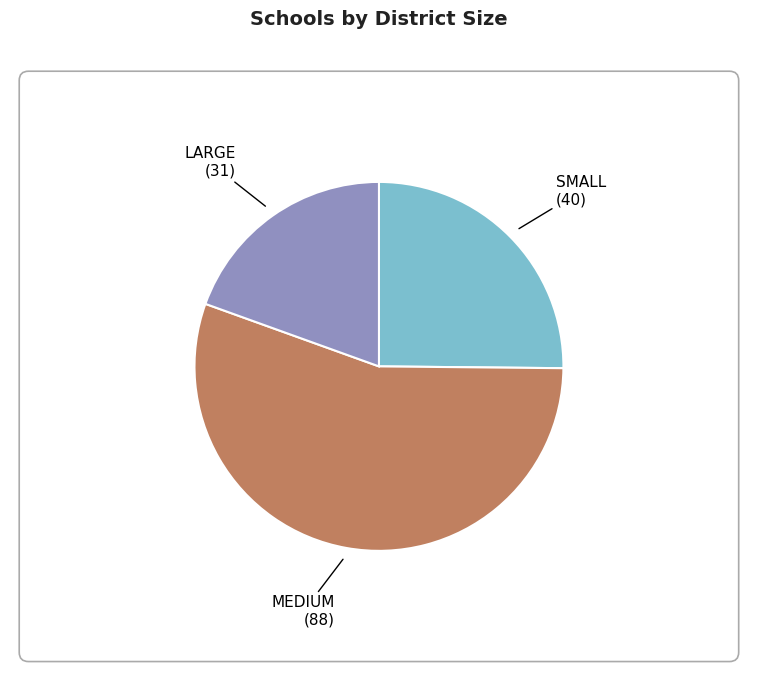

Which category has the smallest portion of the pie?

LARGE